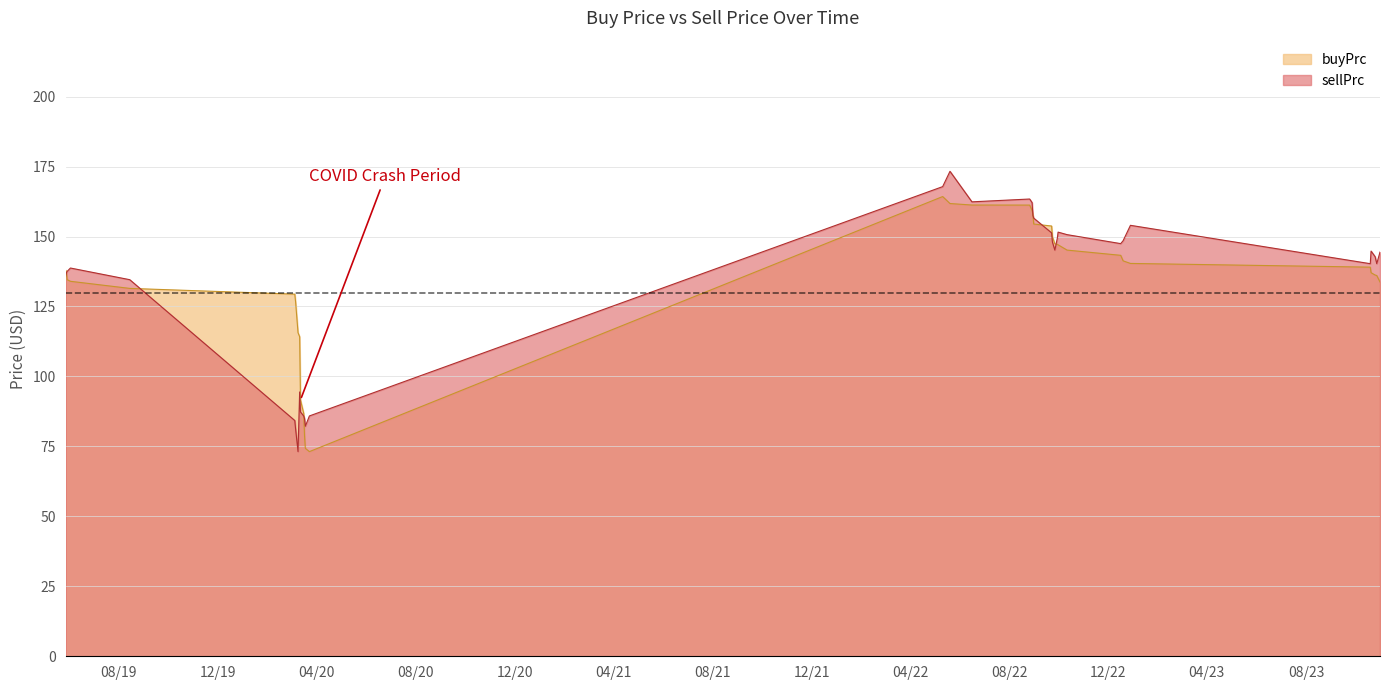

True or false: sellPrc and buyPrc intersect in this chart.

True